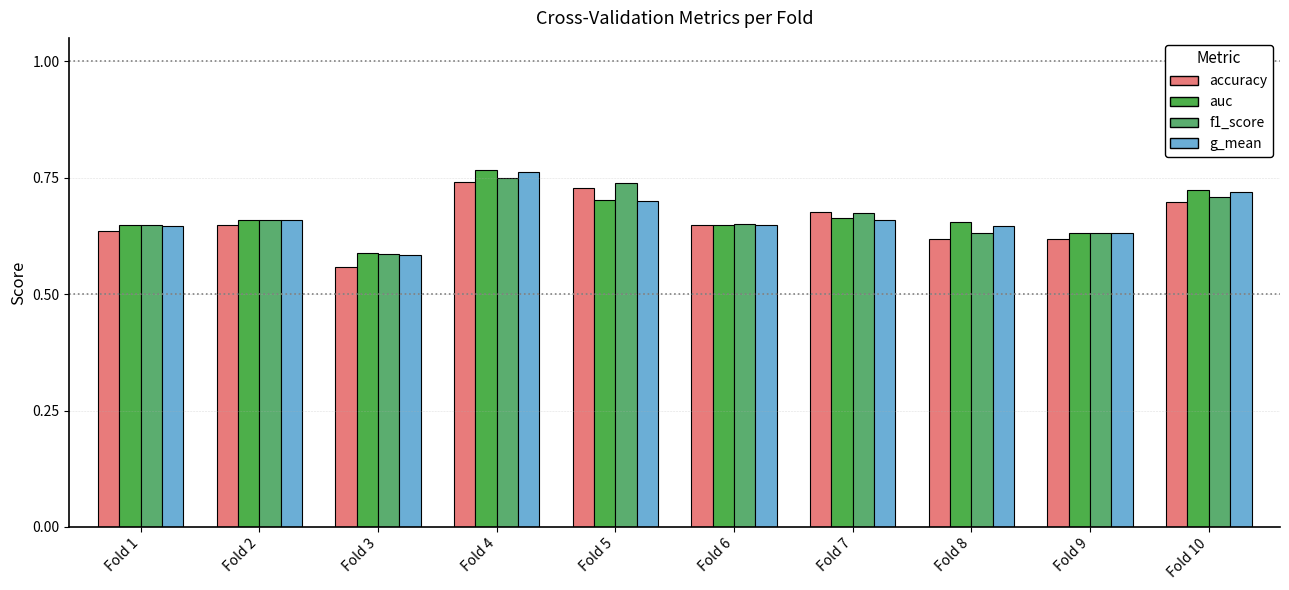

How many groups of bars are there?

10